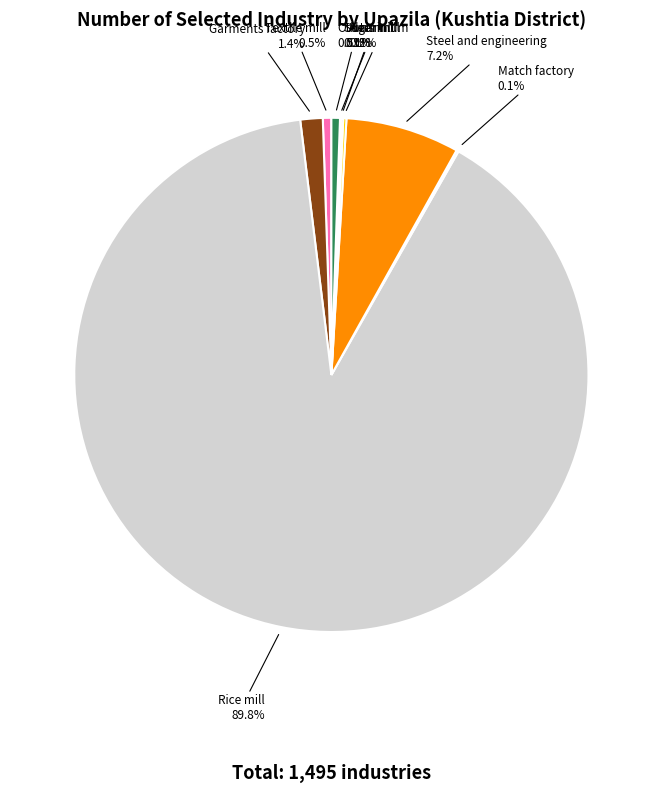

Is there any slice that represents more than half of the pie?

Yes